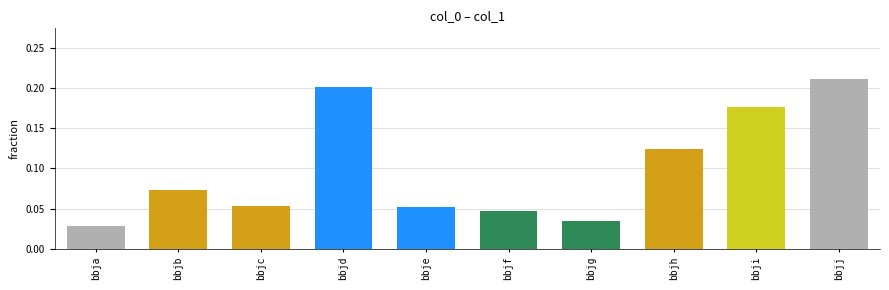

What is the sum of all values?

1.0